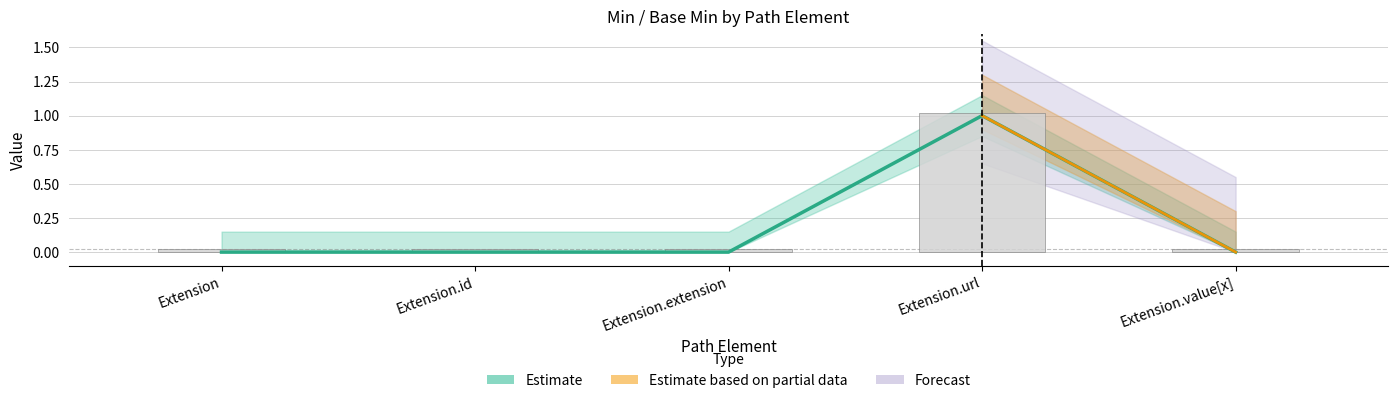

Are the bars grouped side by side (vs. stacked)?

No